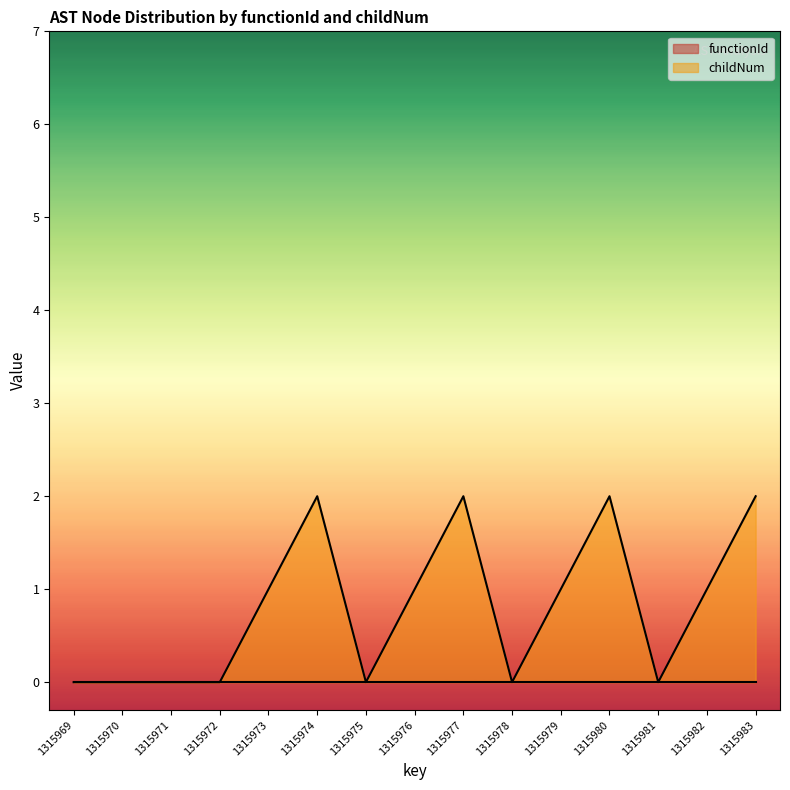

True or false: the data shows 0 at 1315981.

True